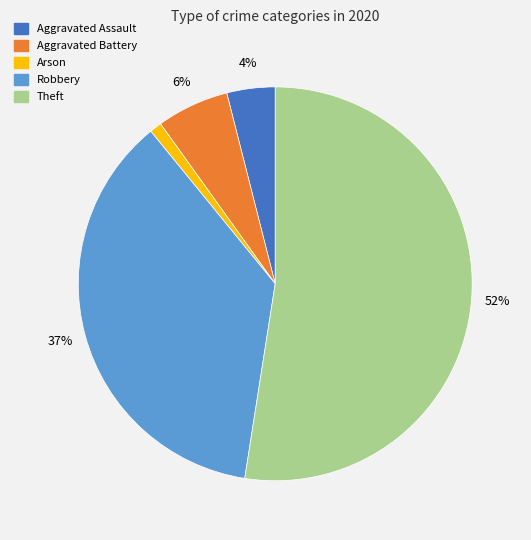

To the nearest percent, what percentage of the pie is Arson?

1%